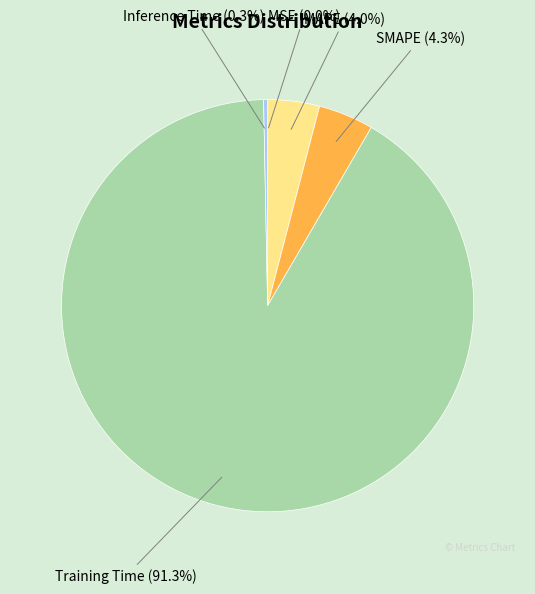

Do SMAPE (4.3%) and Inference Time (0.3%) together represent more than half of the pie?

No